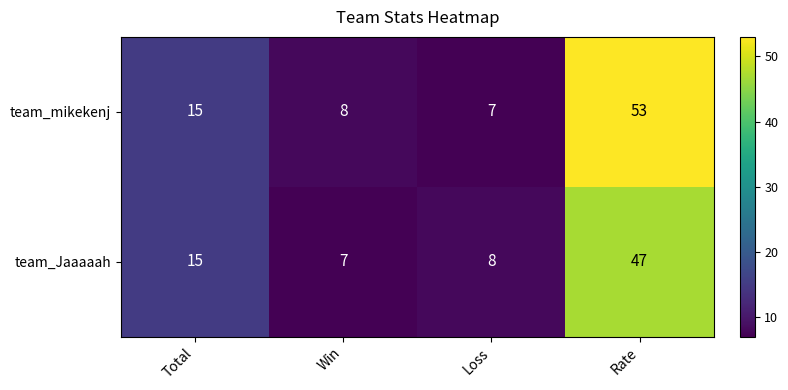

Reading left to right, what are all the values shown in this chart?

team_mikekenj: 15	8	7	53
team_Jaaaaah: 15	7	8	47